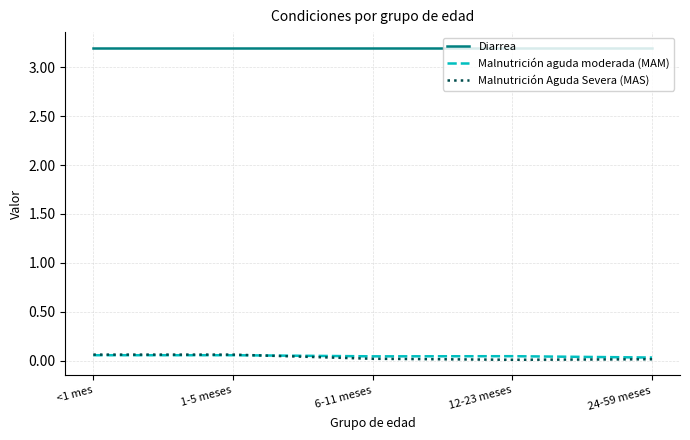

What is the greatest value displayed?

3.2